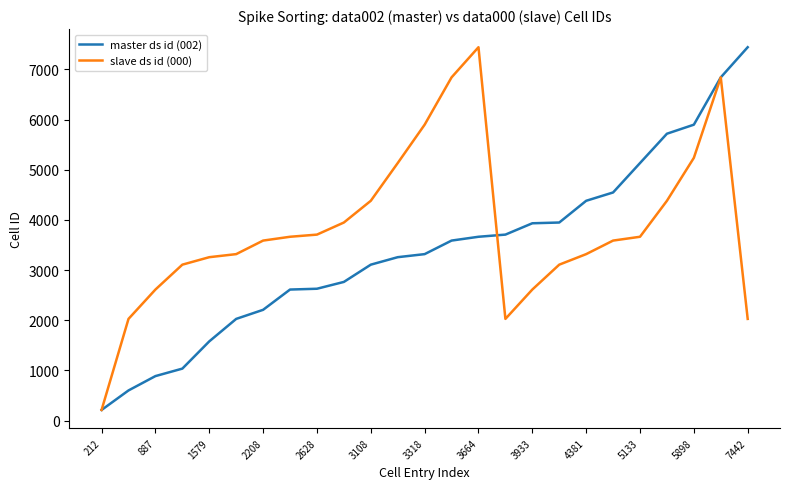

Rank the series by their average value, from lowest to highest.

master ds id (002), slave ds id (000)